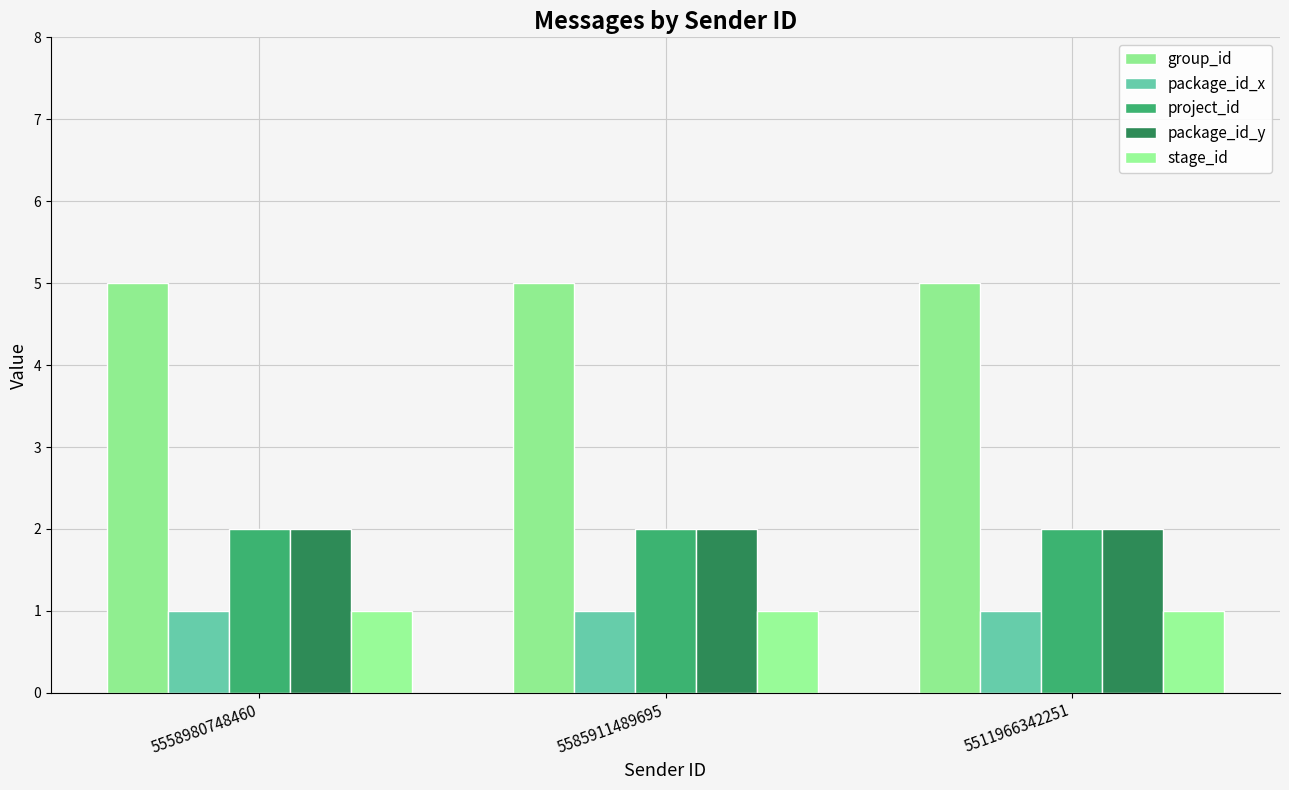

Reading left to right, extract all data points from this chart.

group_id: 5558980748460=5	5585911489695=5	5511966342251=5
package_id_x: 5558980748460=1	5585911489695=1	5511966342251=1
project_id: 5558980748460=2	5585911489695=2	5511966342251=2
package_id_y: 5558980748460=2	5585911489695=2	5511966342251=2
stage_id: 5558980748460=1	5585911489695=1	5511966342251=1